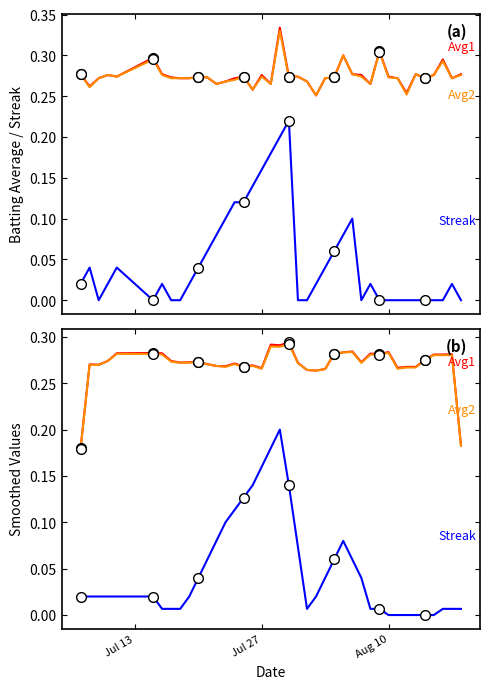

How many interior local peaks does the Streak (scaled) series have?

7